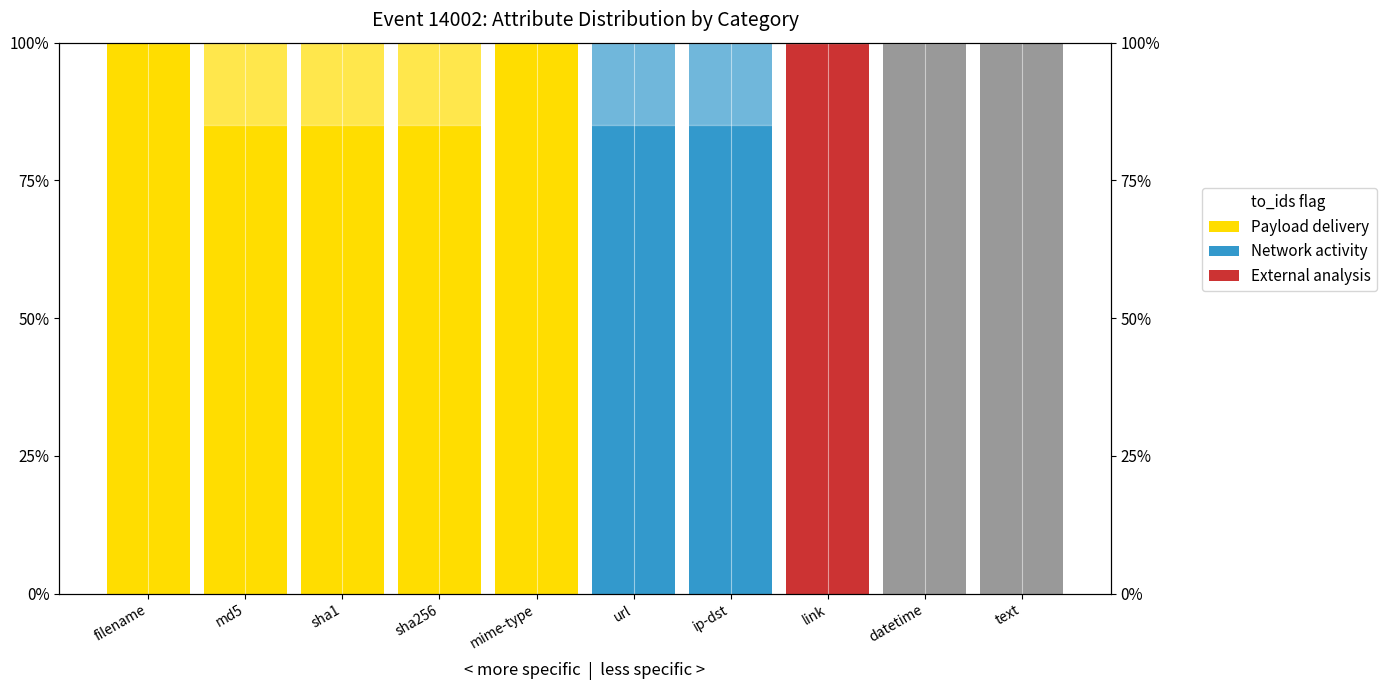

Is the value of External analysis at text greater than the value of Payload delivery at link?

No